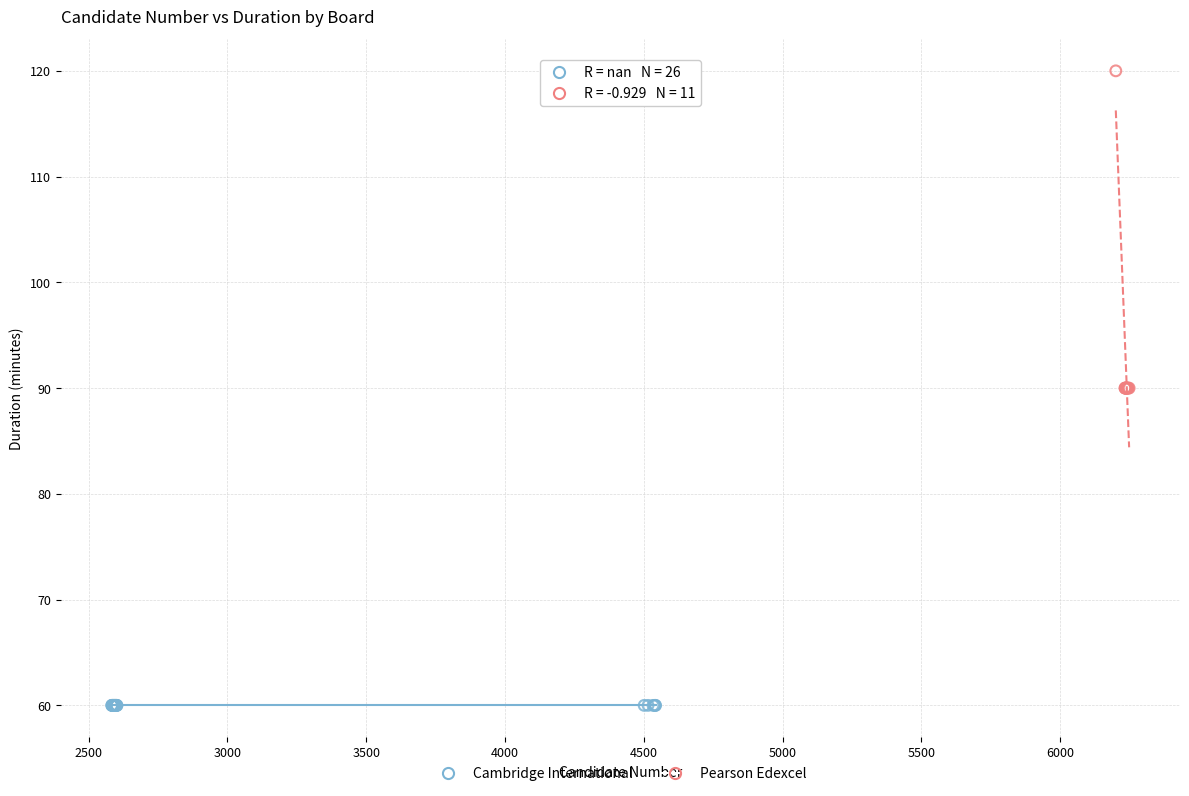

Which series contains the lowest Y value?

Cambridge International